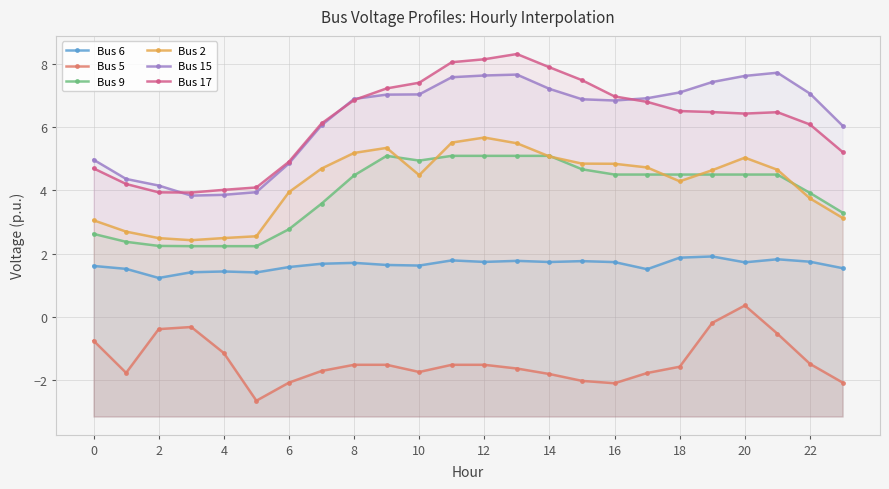

True or false: Bus 6 and Bus 2 cross at least once.

False